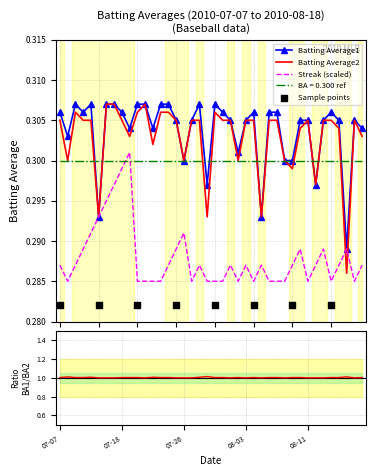

Which series contains the highest Y value?

Batting Average1